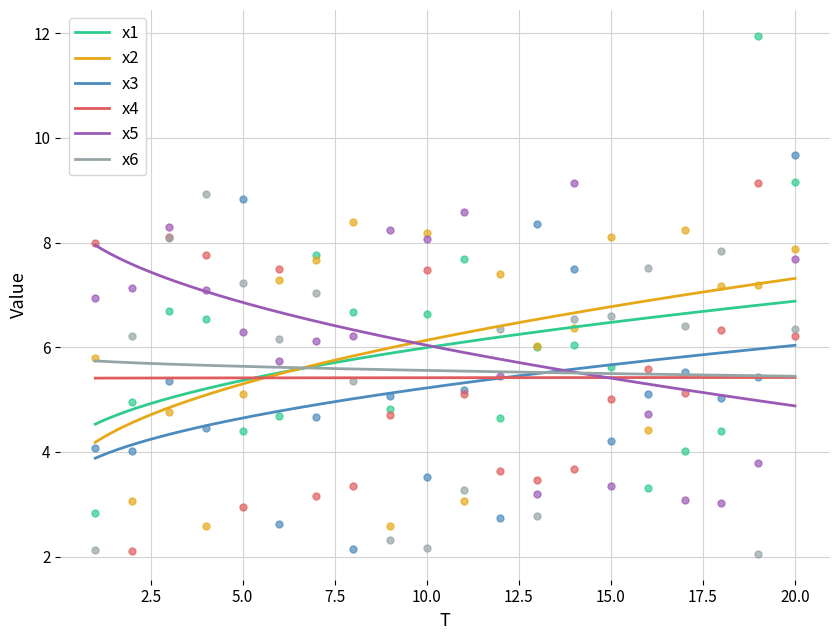

Is the value of x2 at 16 greater than the value of x5 at 9?

No